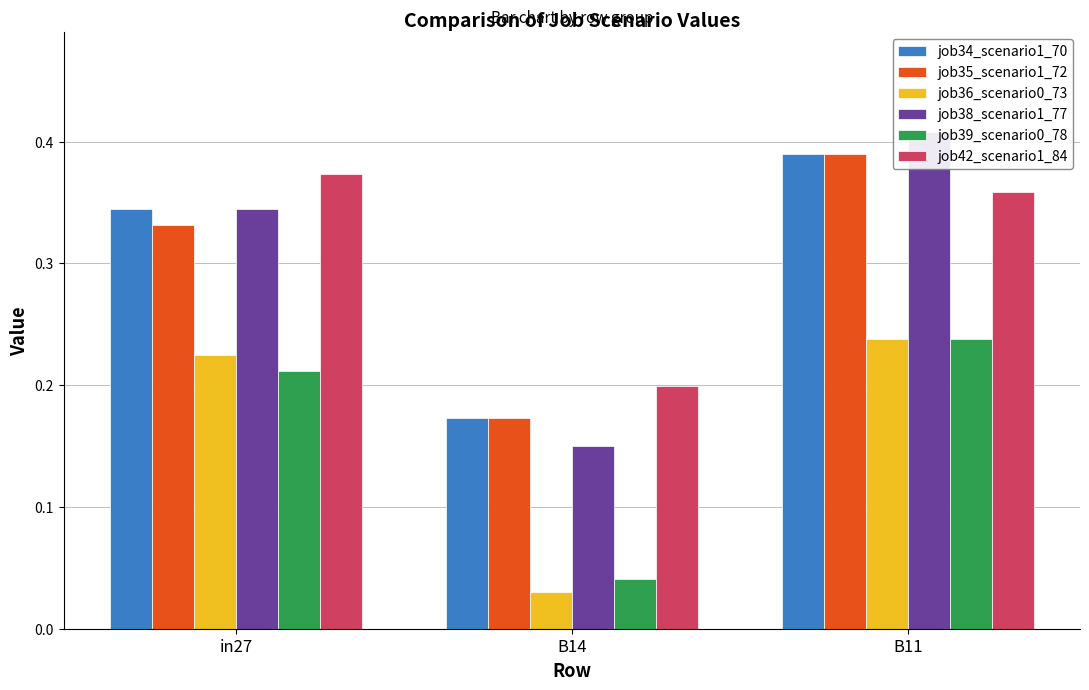

The job42_scenario1_84 series shows 0.4 at B11. True or false?

True